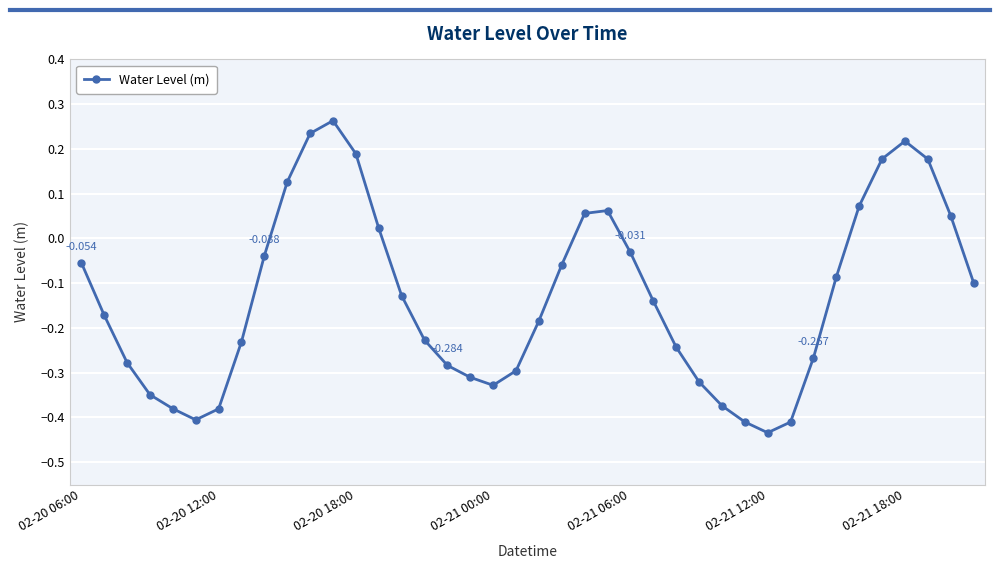

Count the number of data series in this chart.

1